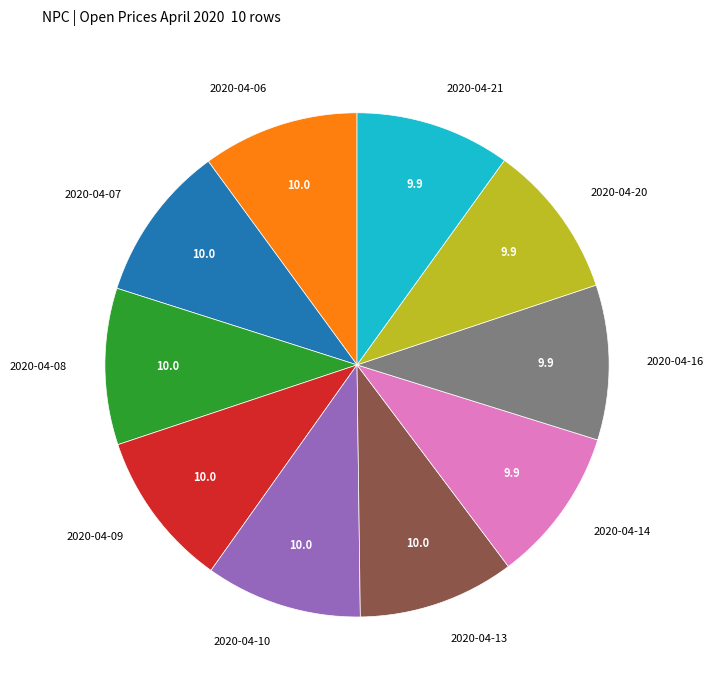

What is the ratio of the value at 2020-04-21 to the value at 2020-04-08?

1.0